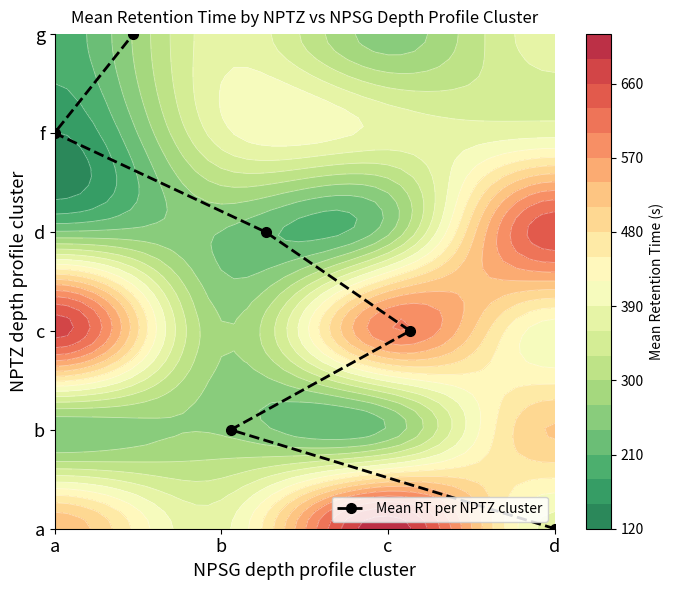

Where does the data first go above 3?

a